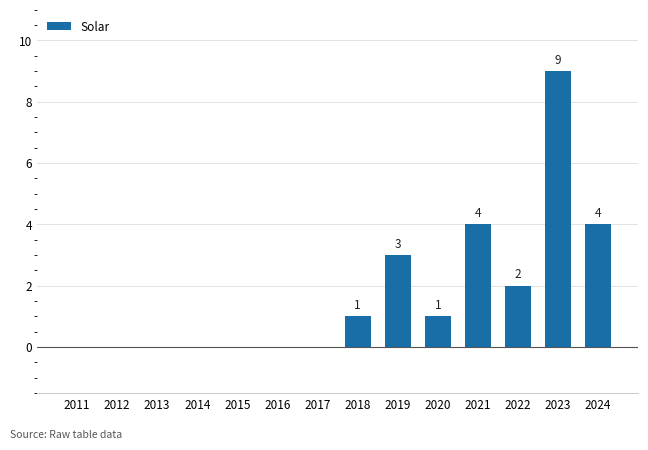

What is the change in value from 2018 to 2022?

+1